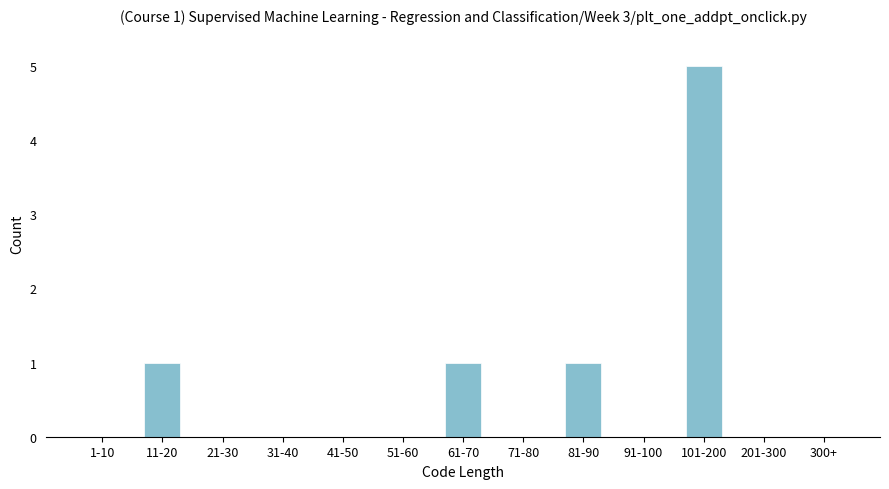

Reading left to right, extract all data points from this chart.

1-10=0	11-20=1	21-30=0	31-40=0	41-50=0	51-60=0	61-70=1	71-80=0	81-90=1	91-100=0	101-200=5	201-300=0	300+=0